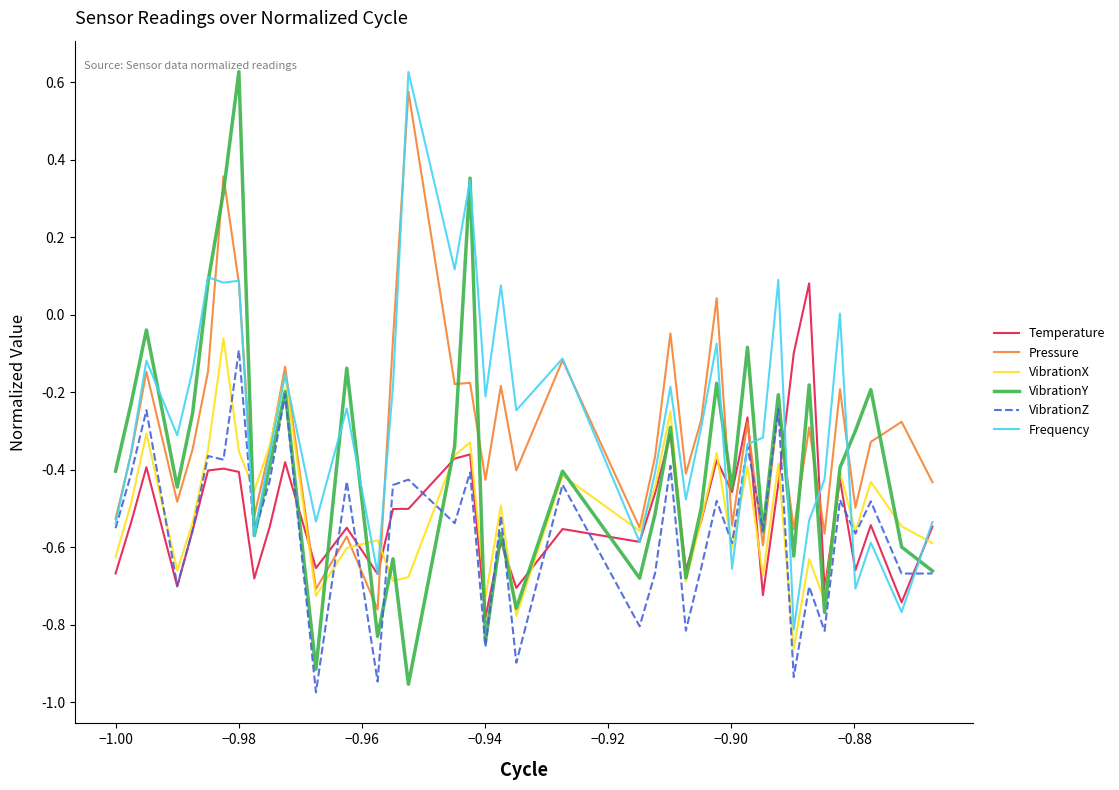

What is the difference between the maximum and second lowest values in the VibrationZ series?

0.9